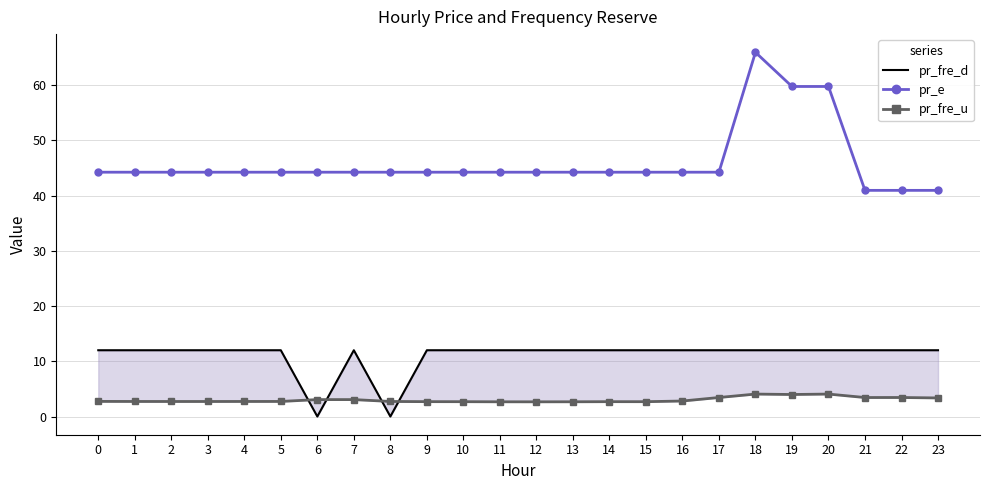

At which category does pr_fre_d reach its first local peak?

7